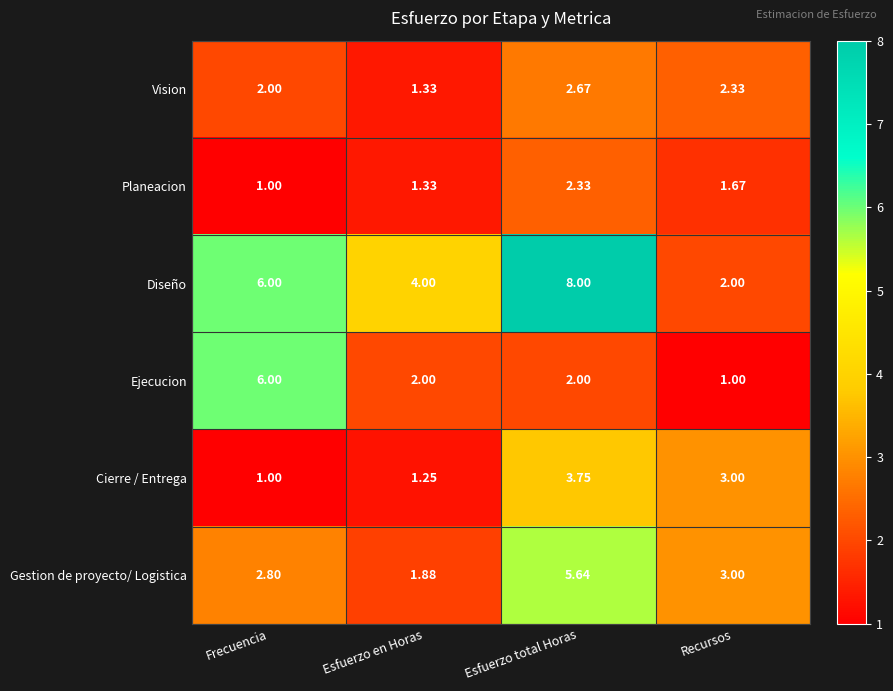

Which category has the lowest value in the Planeacion series?

Frecuencia